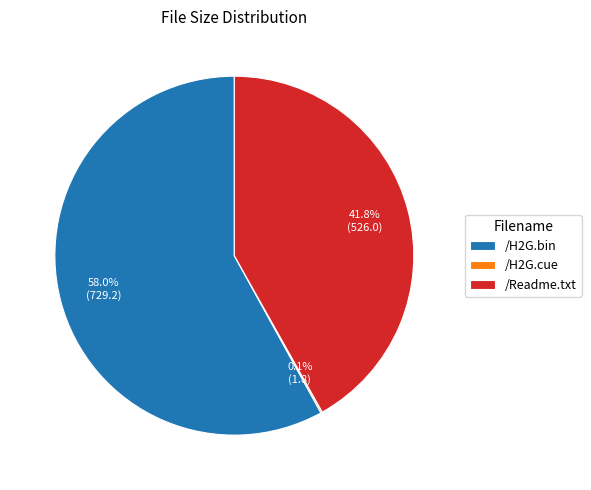

The /Readme.txt slice represents 29% of the pie. True or false?

False